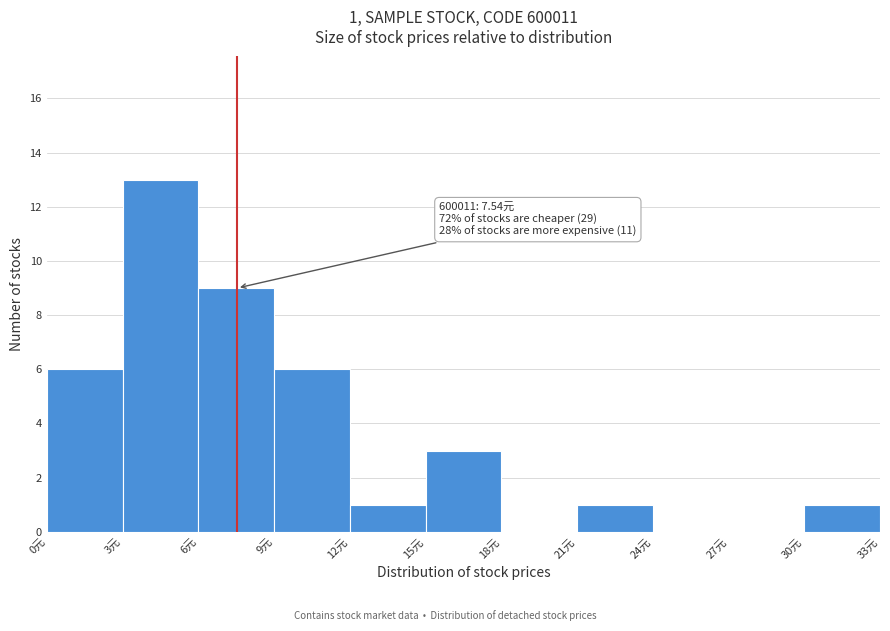

Which range on the x-axis has the tallest bar?

3 to 6